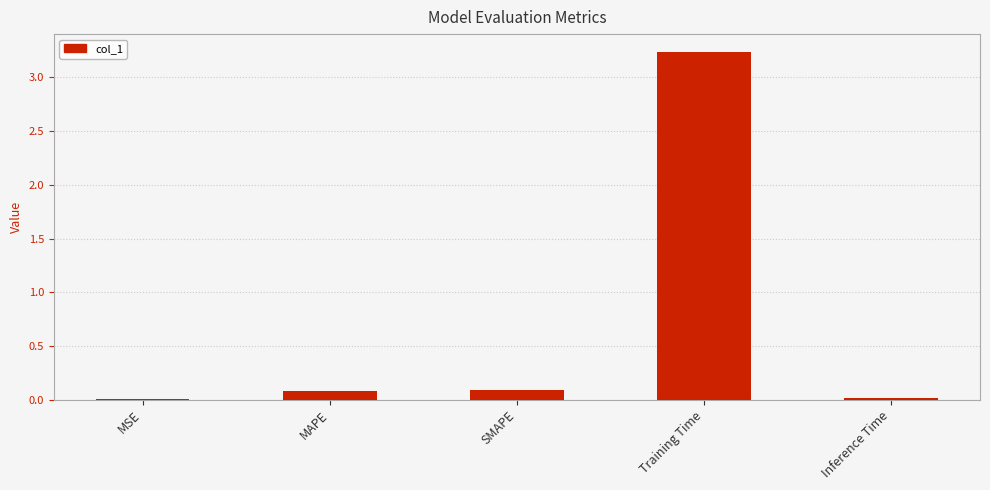

The chart shows a value of 0.0 at MSE. True or false?

True